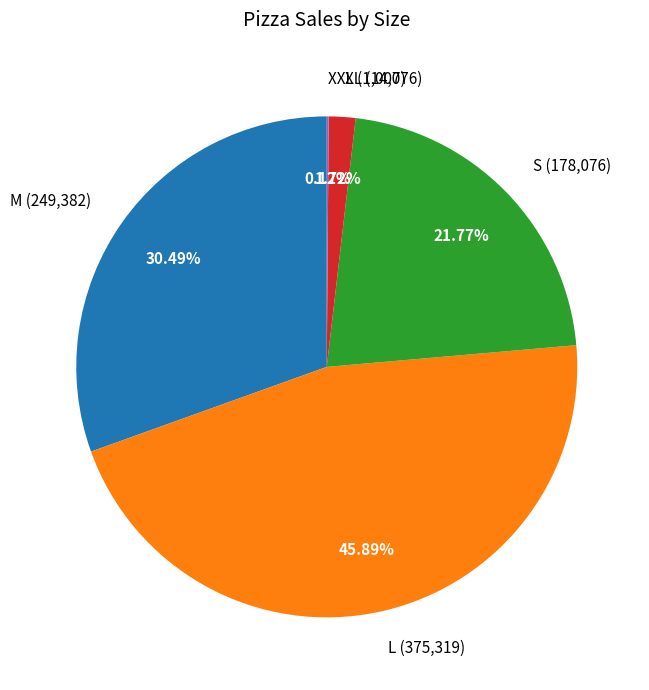

To the nearest percent, what is the combined percentage of XL and L?

48%